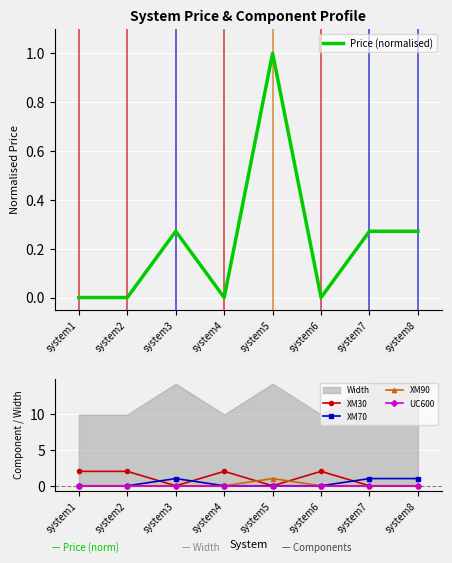

At which category is the sum across all series the highest?

system1